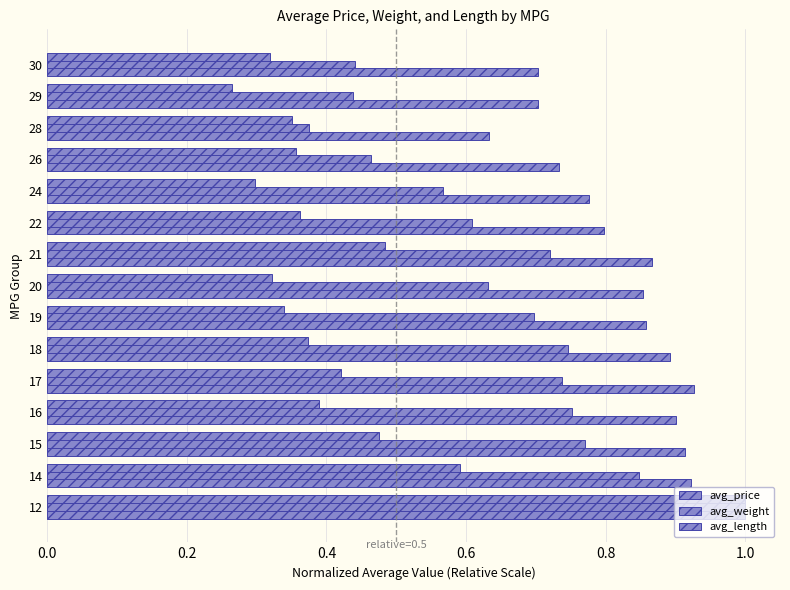

How many data points does each series have?

15